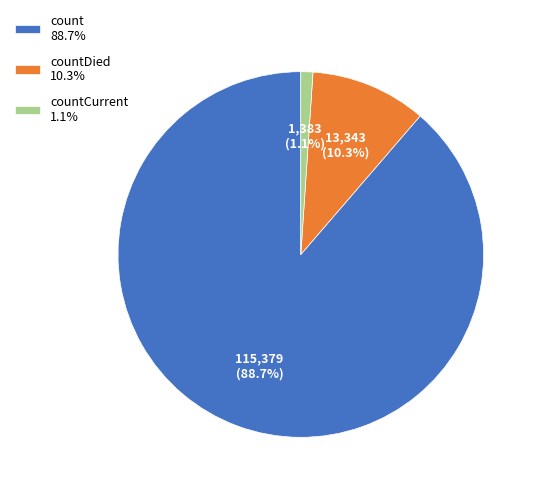

What is the largest slice in the pie chart?

count 88.7%